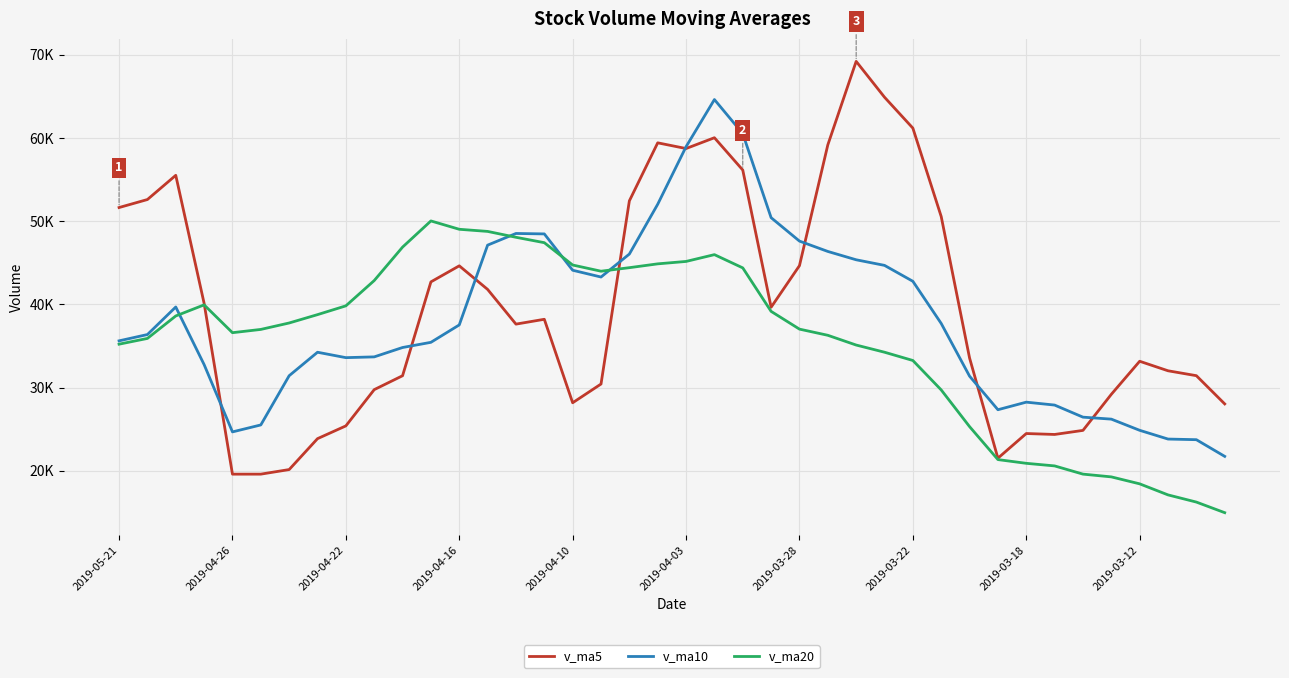

How many intersections are there between v_ma20 and v_ma5?

2